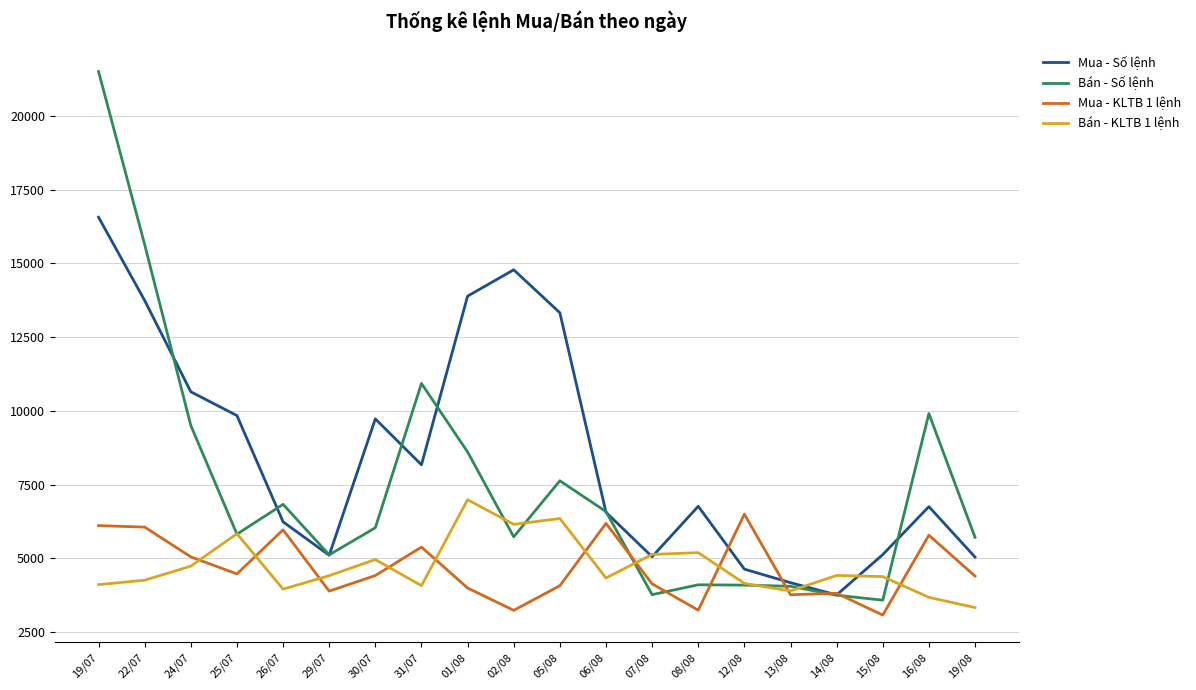

What is the spread (max minus min) of values at 29/07?

1231